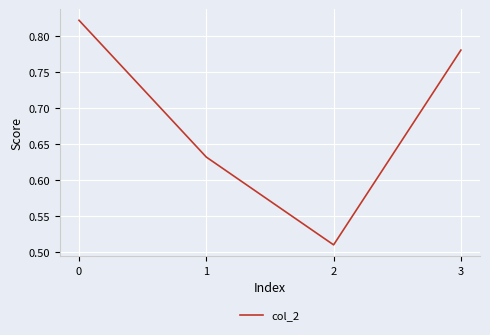

The value at 0 is 1.3. True or false?

False